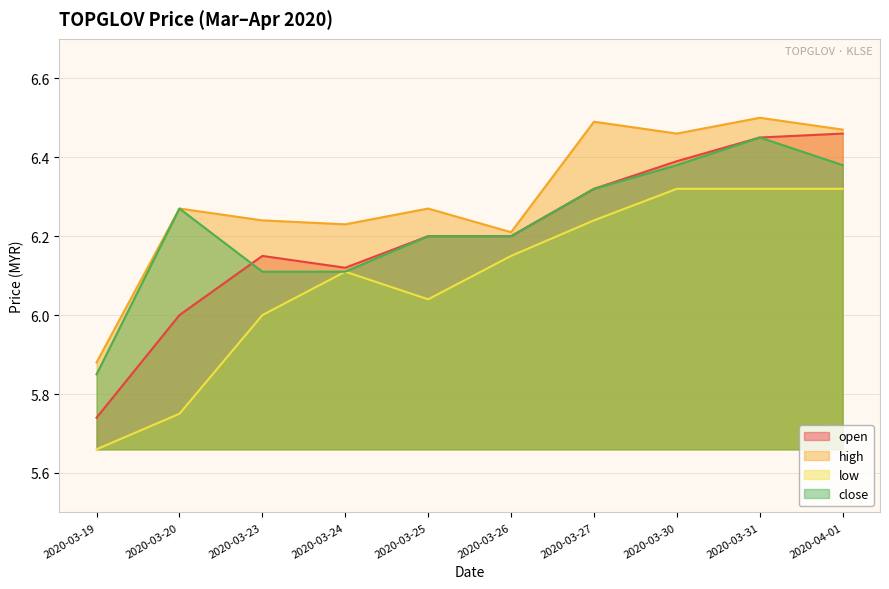

How many series are shown in this chart?

4